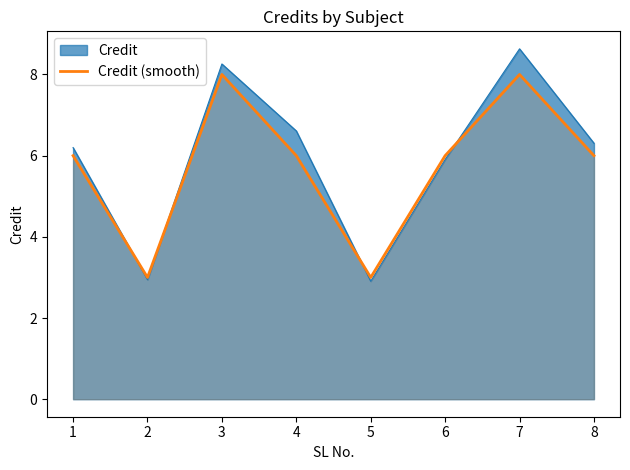

Between 1 and 3, which series saw the biggest shift?

Credit